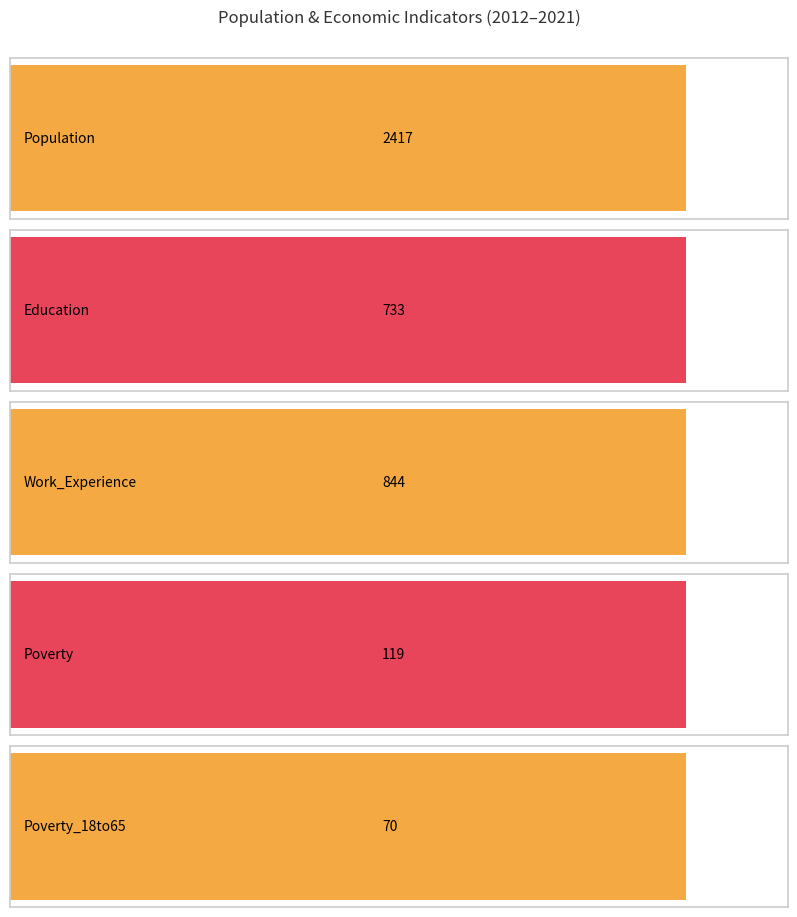

Rank the series at 2012 from highest to lowest value.

Population, Work_Experience, Education, Poverty, Poverty_18to65